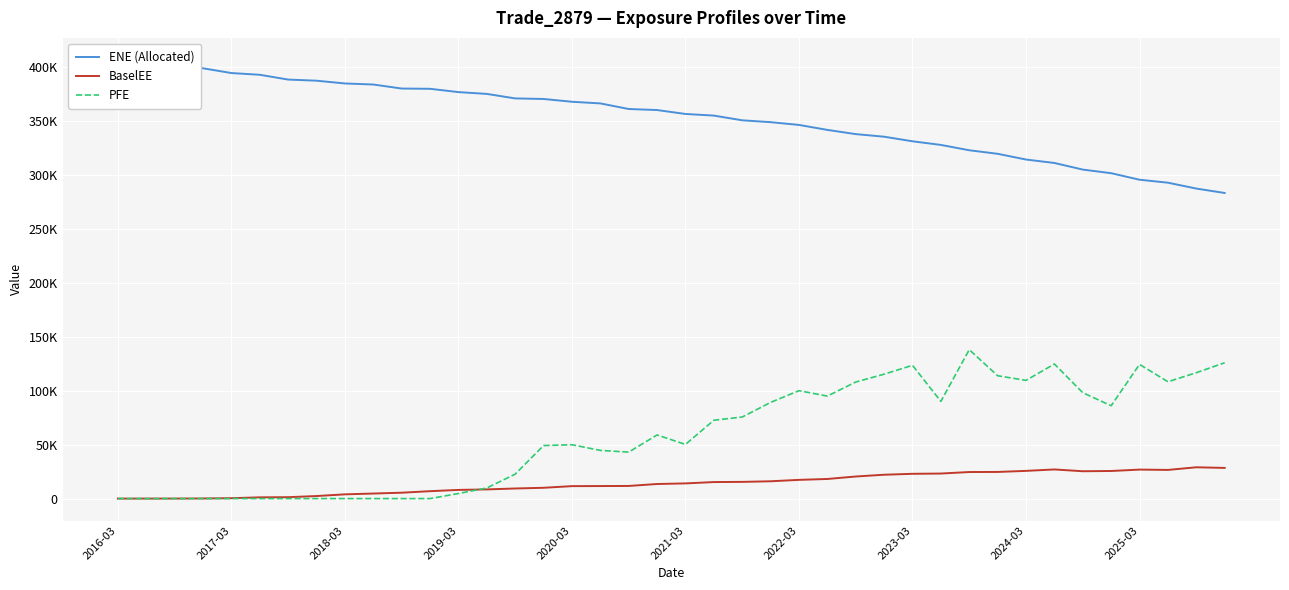

True or false: ENE (Allocated) has a value of 346463.0 at 2022-03.

True